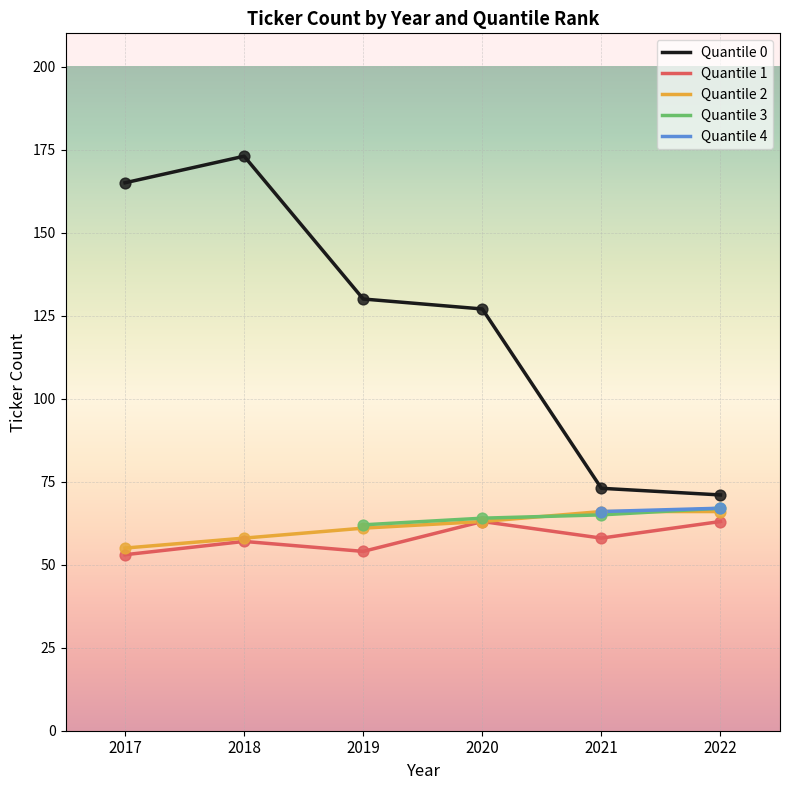

Is the value of quantile_2 at 2021 greater than the value of quantile_1 at 2021?

Yes